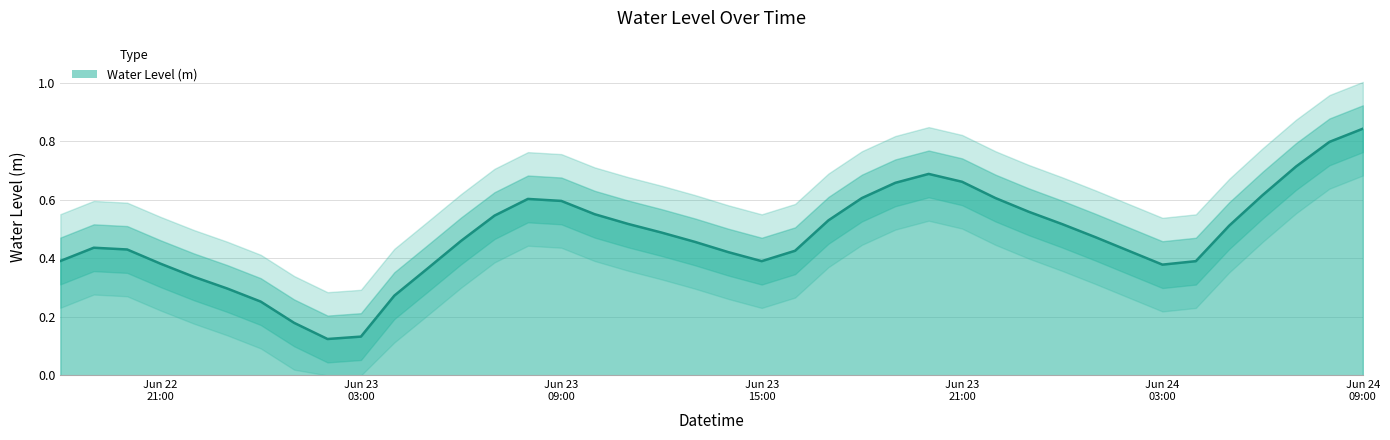

List the labels in order of value, smallest first.

2025-06-23 02:00:00, 2025-06-23 03:00:00, 2025-06-23 01:00:00, 2025-06-23 00:00:00, 2025-06-23 04:00:00, 2025-06-22 23:00:00, 2025-06-22 22:00:00, 2025-06-23 05:00:00, 2025-06-24 03:00:00, 2025-06-22 21:00:00, 2025-06-24 04:00:00, 2025-06-23 15:00:00, 2025-06-22 18:00:00, 2025-06-23 14:00:00, 2025-06-24 02:00:00, 2025-06-23 16:00:00, 2025-06-22 20:00:00, 2025-06-22 19:00:00, 2025-06-23 13:00:00, 2025-06-23 06:00:00, 2025-06-24 01:00:00, 2025-06-23 12:00:00, 2025-06-24 05:00:00, 2025-06-24 00:00:00, 2025-06-23 11:00:00, 2025-06-23 17:00:00, 2025-06-23 07:00:00, 2025-06-23 10:00:00, 2025-06-23 23:00:00, 2025-06-23 09:00:00, 2025-06-23 08:00:00, 2025-06-23 18:00:00, 2025-06-23 22:00:00, 2025-06-24 06:00:00, 2025-06-23 19:00:00, 2025-06-23 21:00:00, 2025-06-23 20:00:00, 2025-06-24 07:00:00, 2025-06-24 08:00:00, 2025-06-24 09:00:00